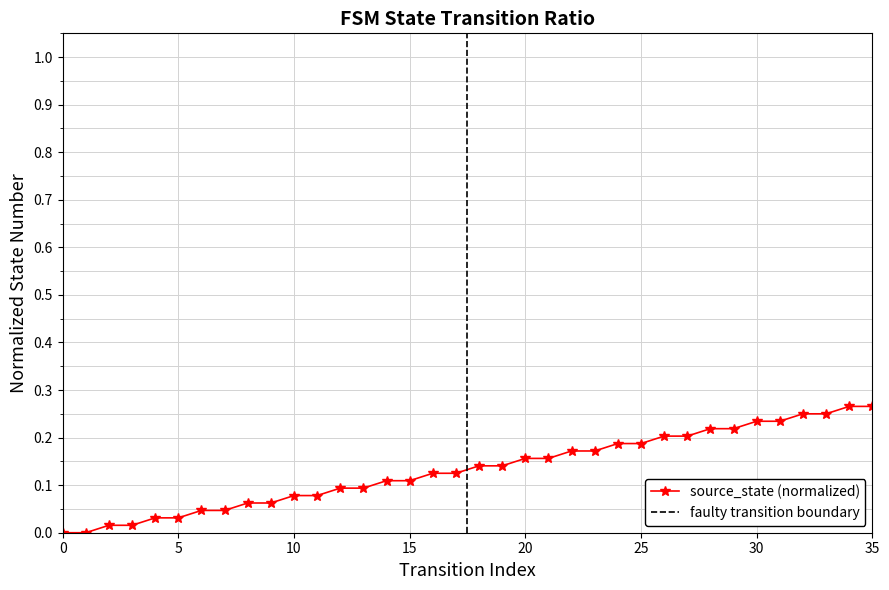

Is it true that the value at 9 is 0.0?

False